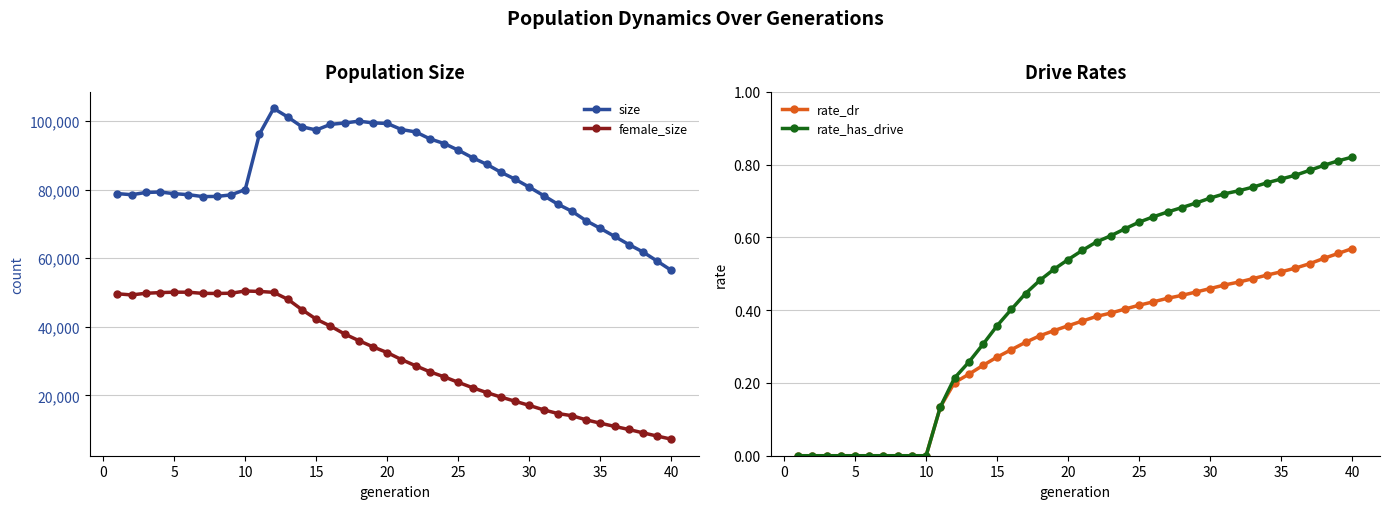

True or false: female_size and rate_dr cross at least once.

False